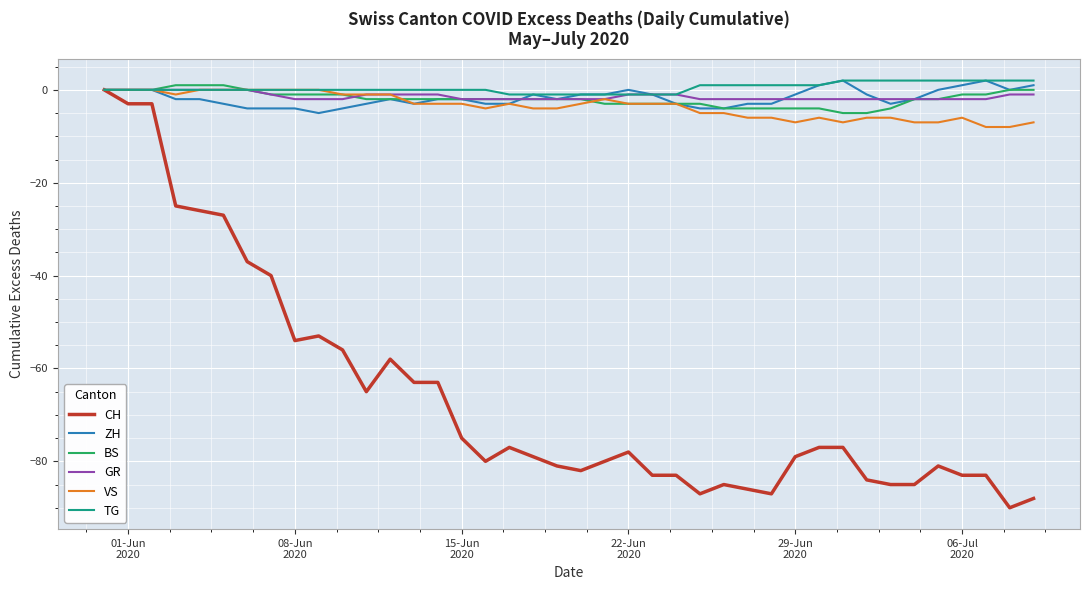

What is the minimum value shown in the chart?

-90